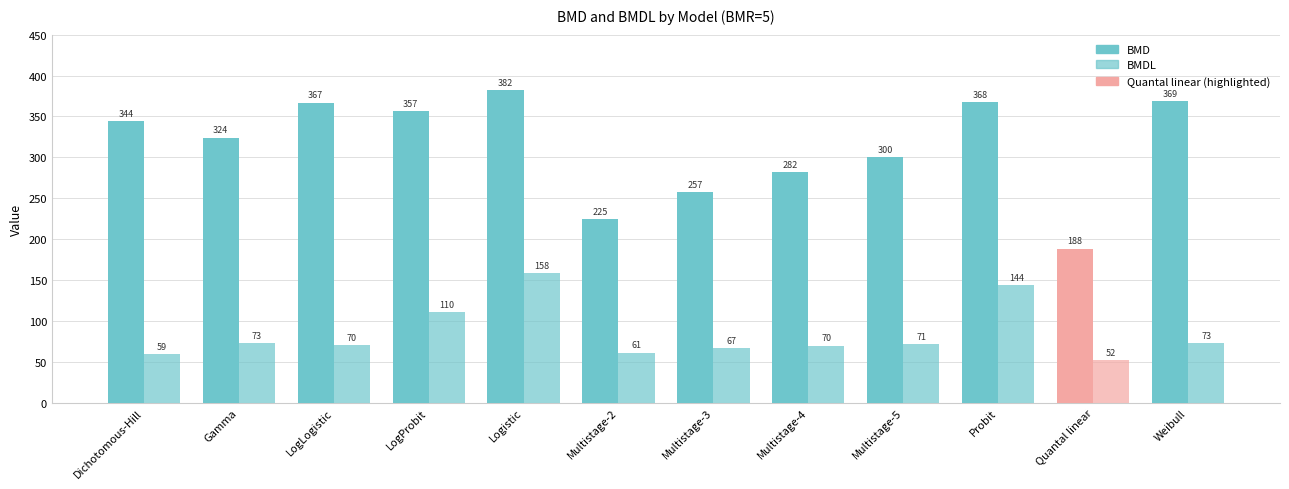

What is the value of the BMDL bar at the 10th from the left?

144.0